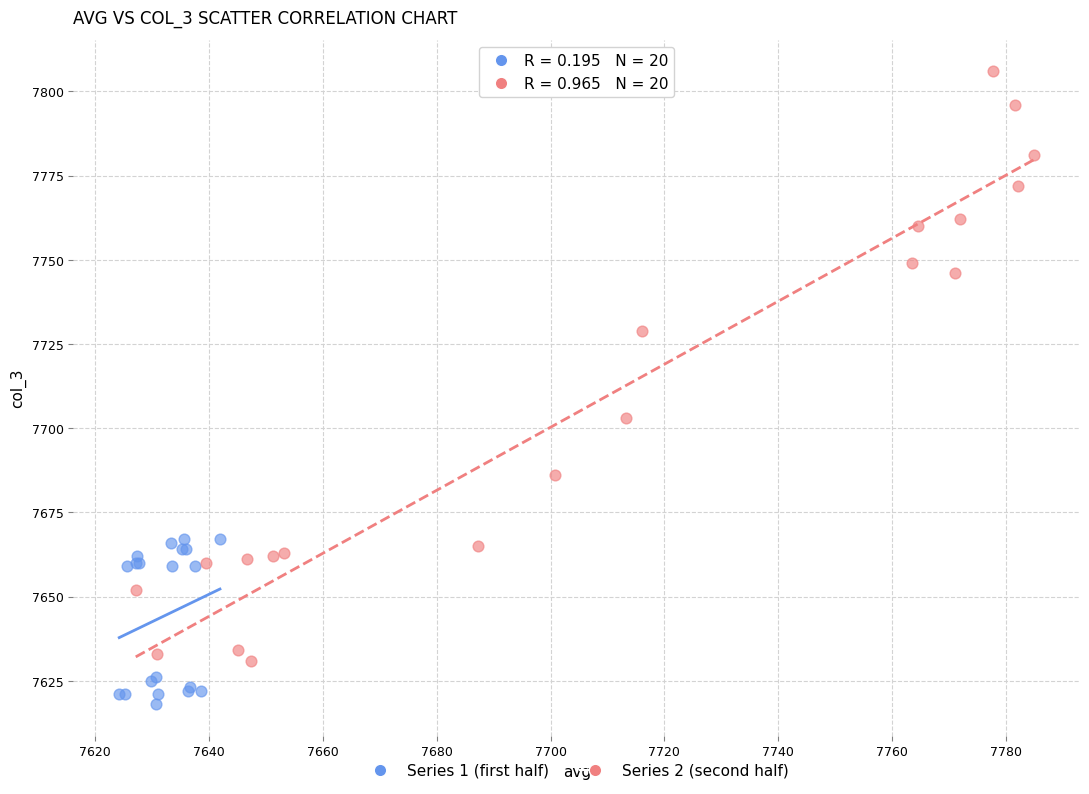

Which series contains the lowest Y value?

Series 1 (first half)